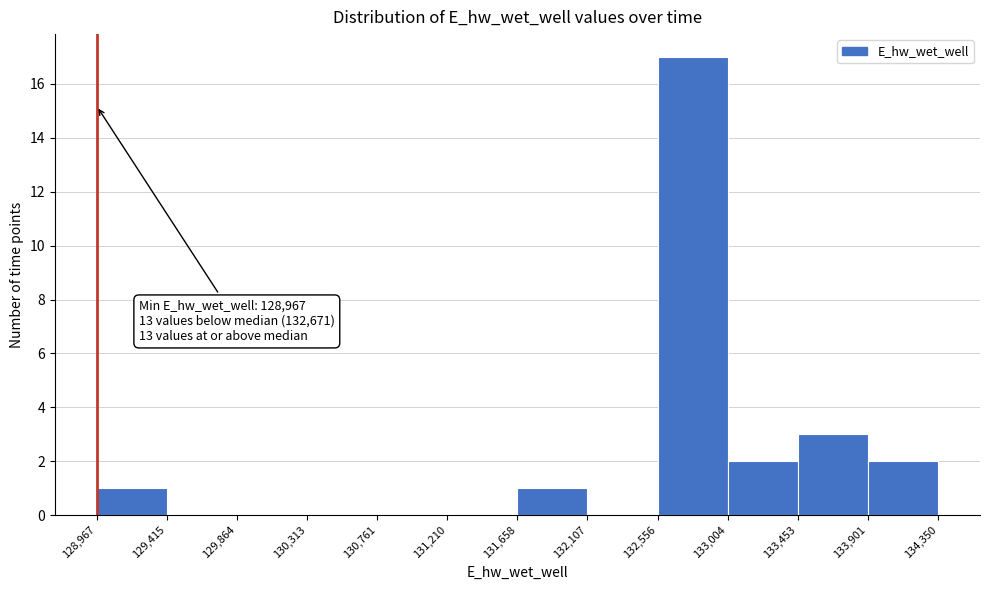

Over which range of the x-axis is the bar tallest?

132,556 to 133,004